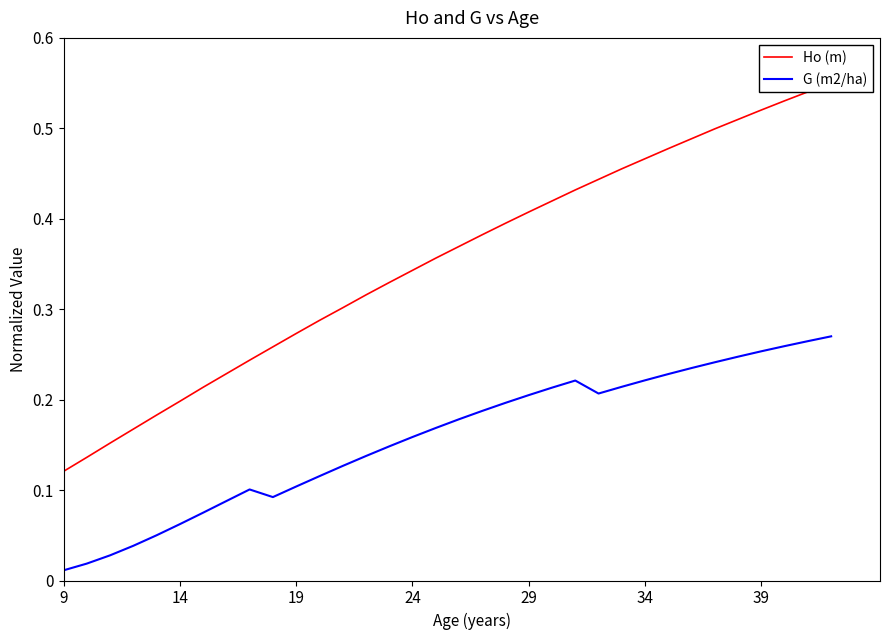

Is it true that G (m2/ha) equals 0.1 at 31?

False